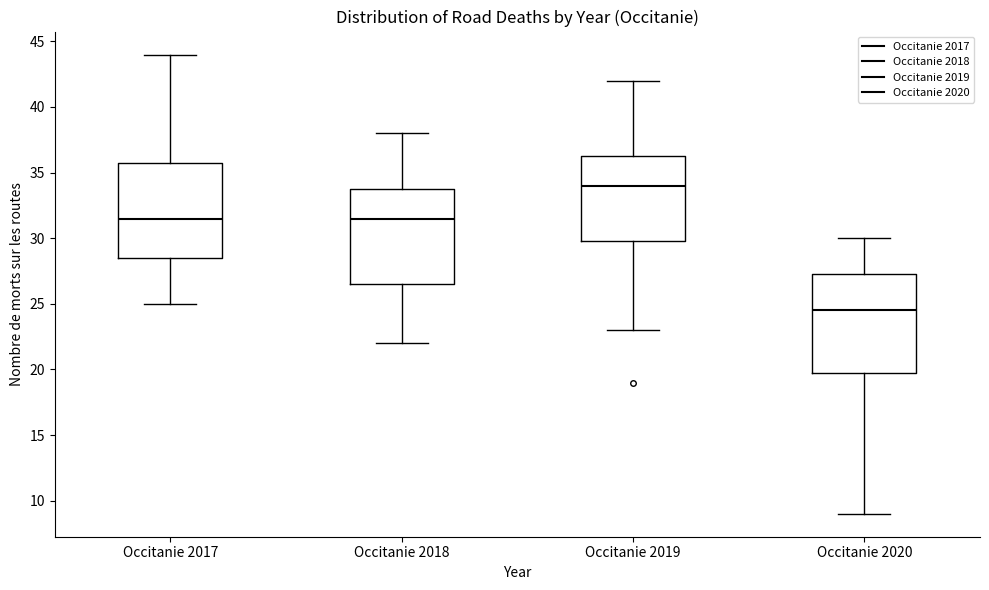

Which box's median line is the lowest?

Occitanie 2020